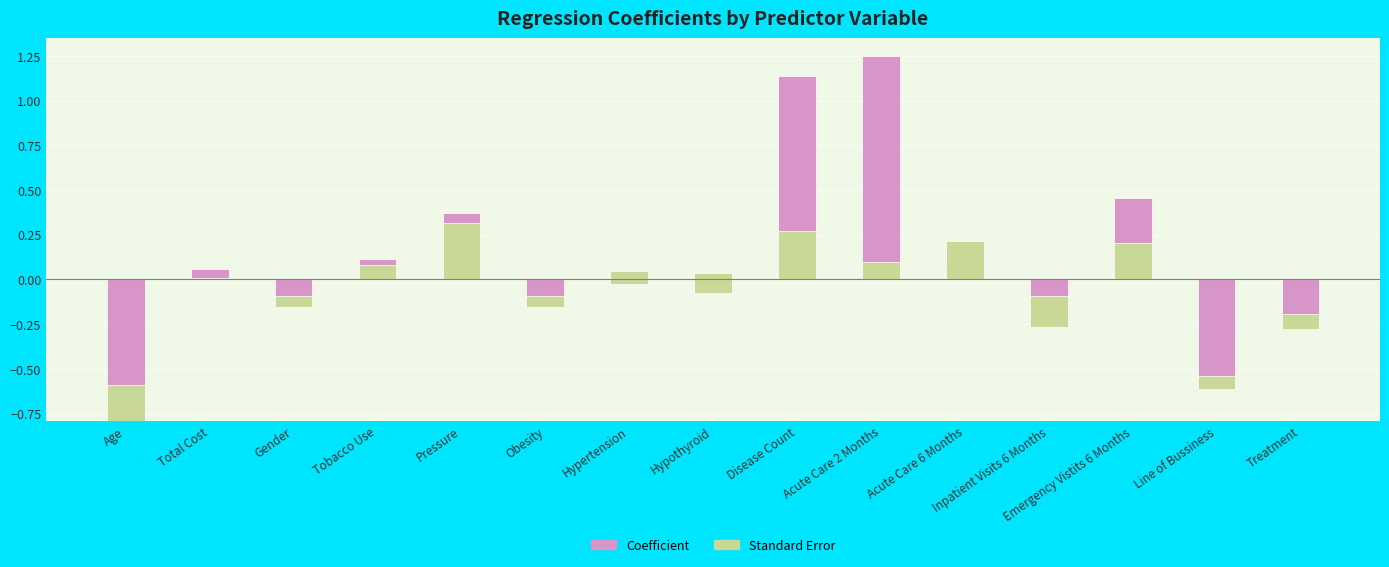

How many values in Coefficient are below zero?

8